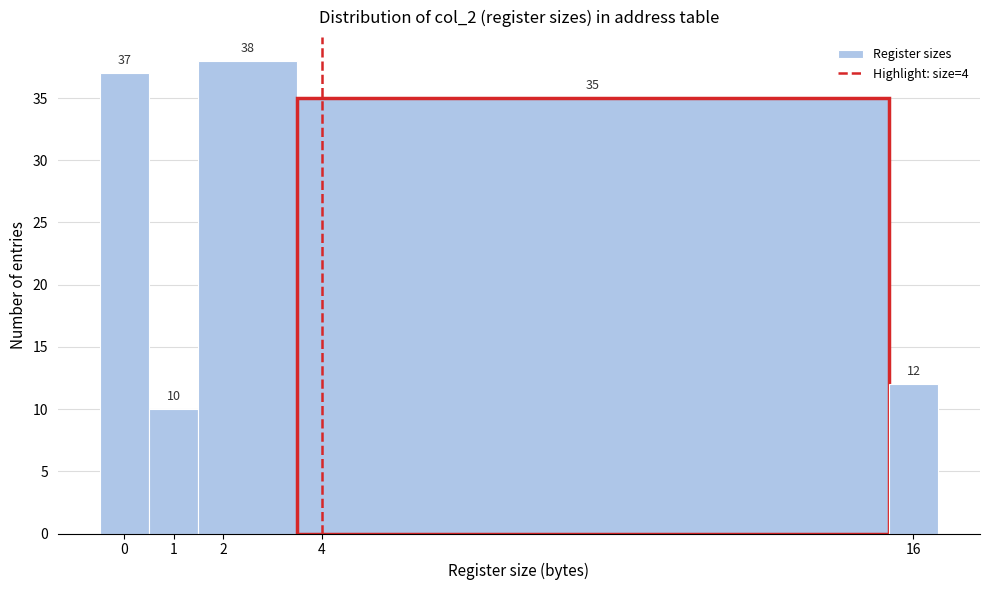

Reading left to right, transcribe this chart: for each bar, give the range it covers on the x-axis and its height.

-0.5 to 0.5: 37
0.5 to 1.5: 10
1.5 to 3.5: 38
3.5 to 15.5: 35
15.5 to 16.5: 12